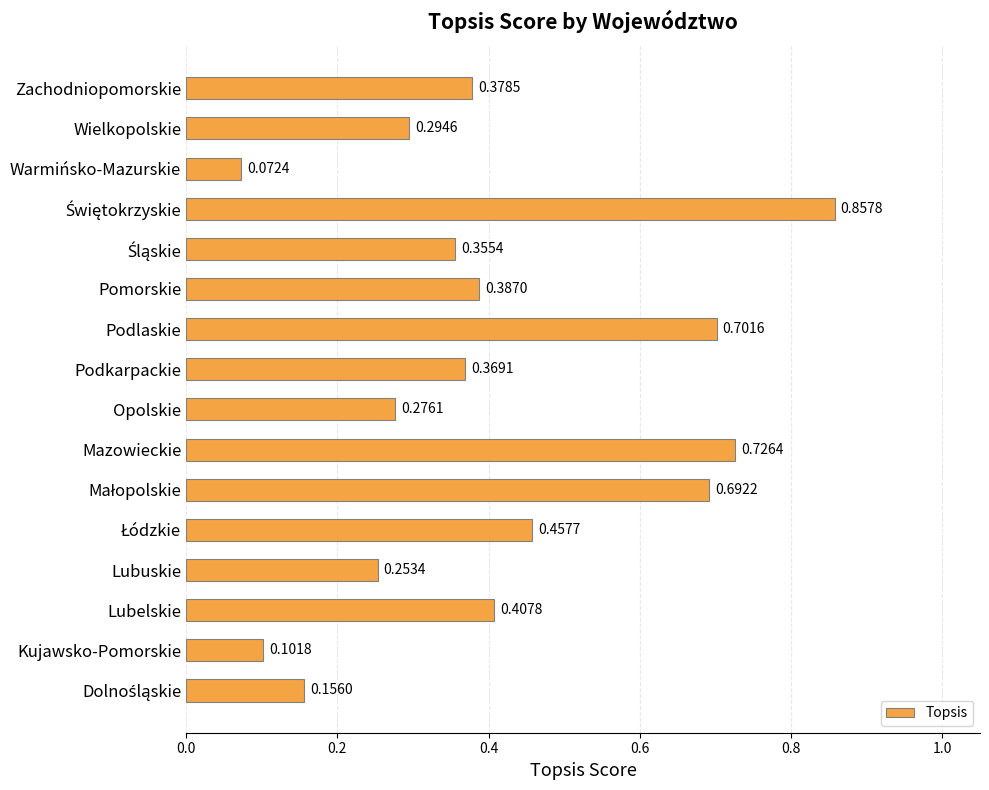

What is the difference between the maximum and minimum values?

0.8